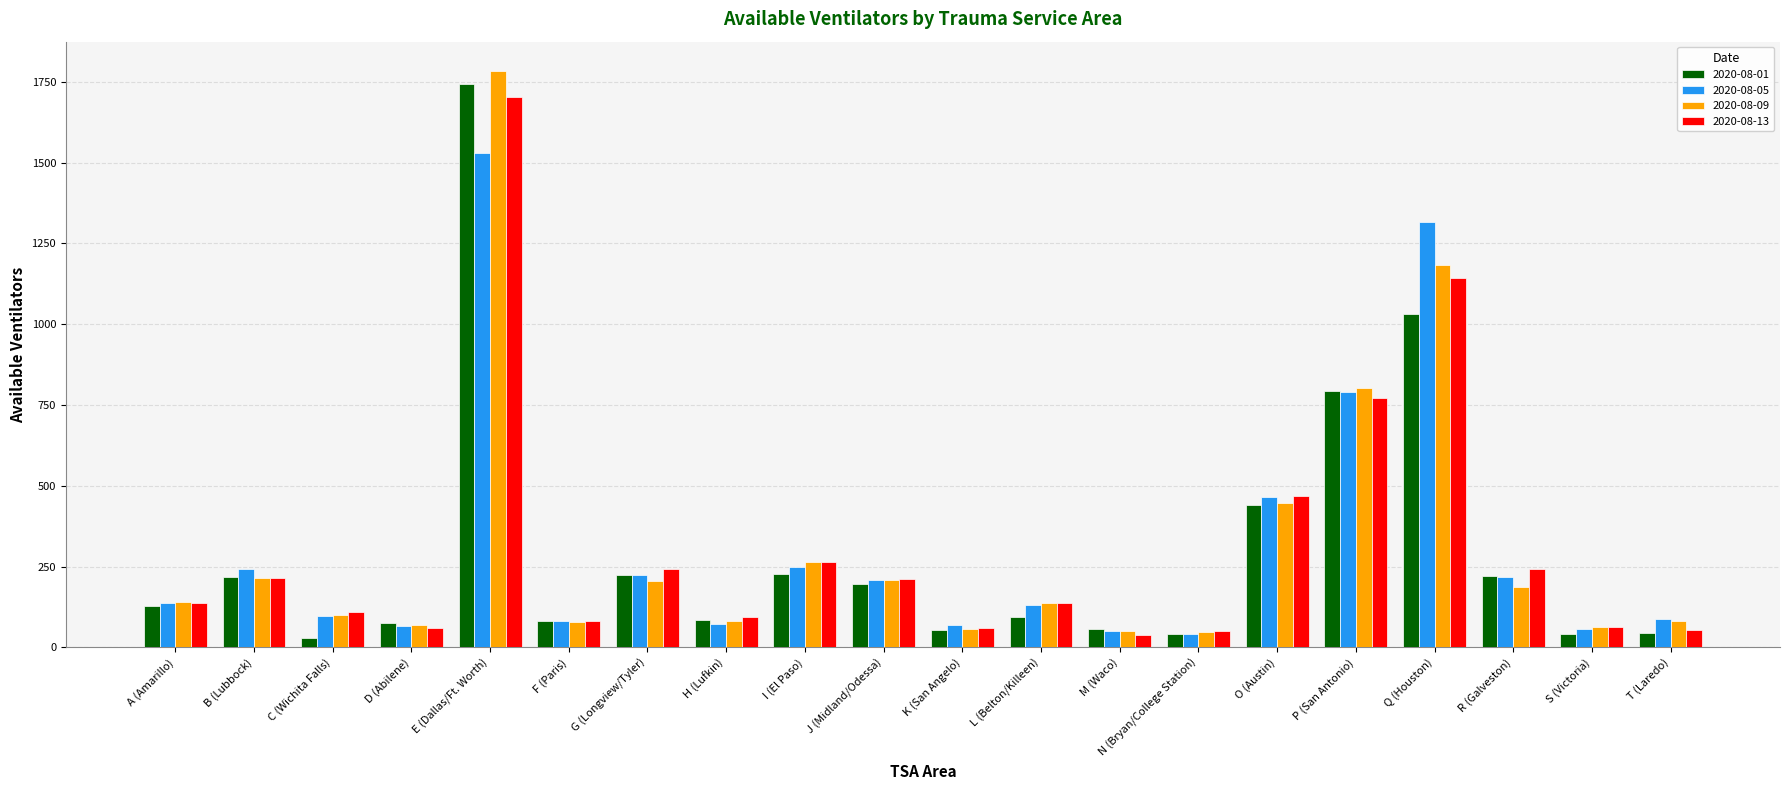

What is the average value of the 2020-08-13 series?

308